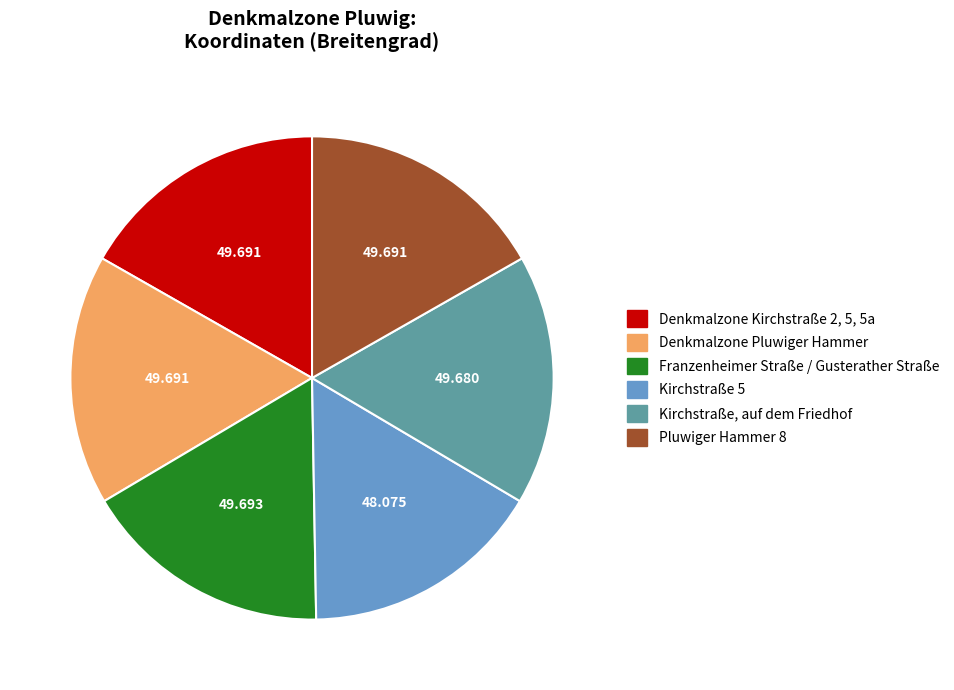

Do Denkmalzone Kirchstraße 2, 5, 5a and Denkmalzone Pluwiger Hammer together represent more than half of the pie?

No